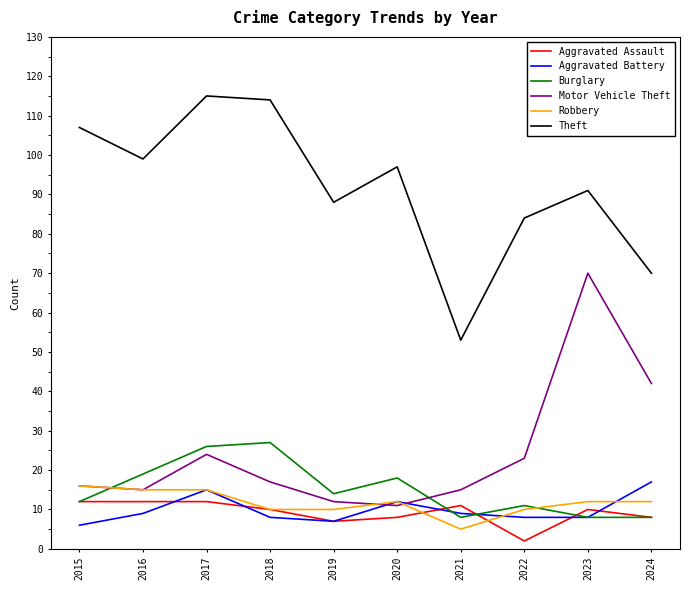

The Robbery series shows 21 at 2017. True or false?

False